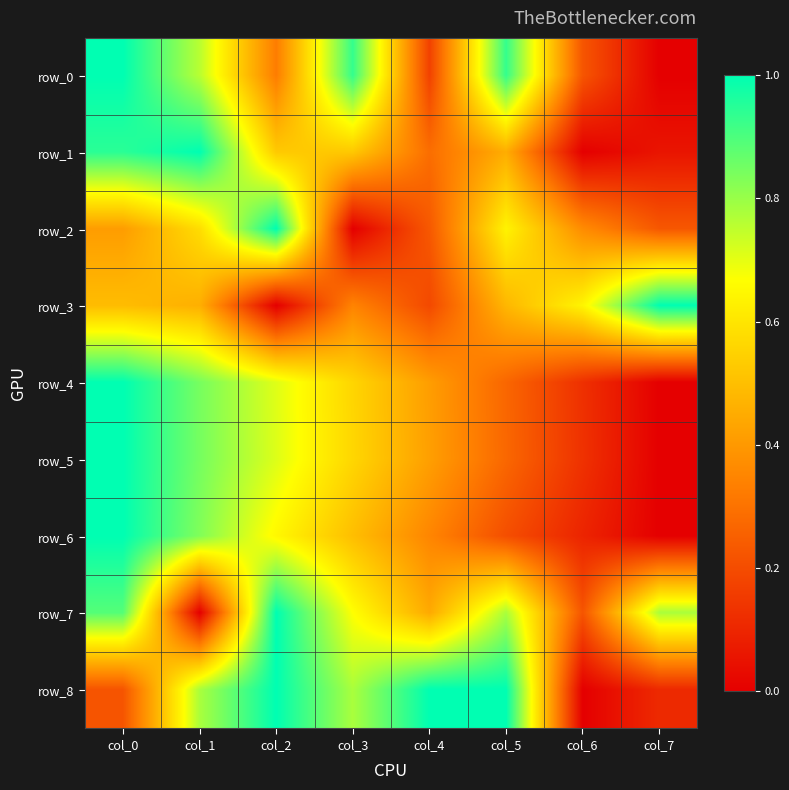

What is the spread (max minus min) of values at col_0?

0.8